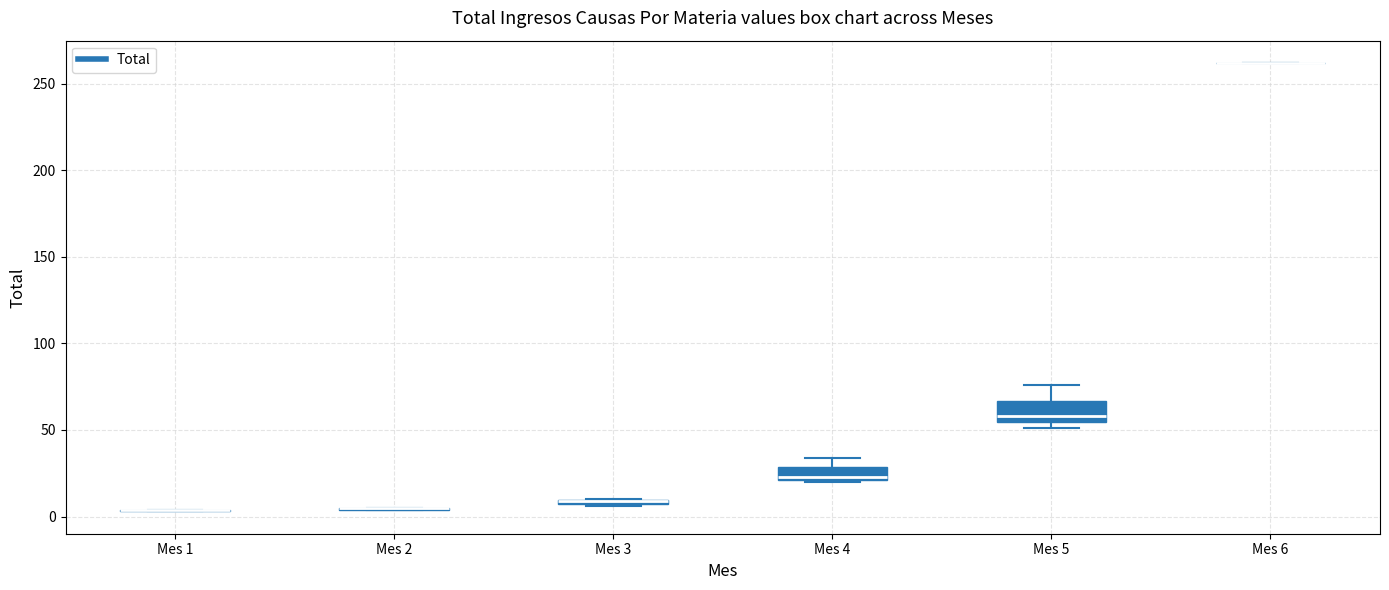

Where is the upper edge of the box for Mes 4 on the y-axis? The values are not printed on the chart, so give them approximately, as read against the axis.

30